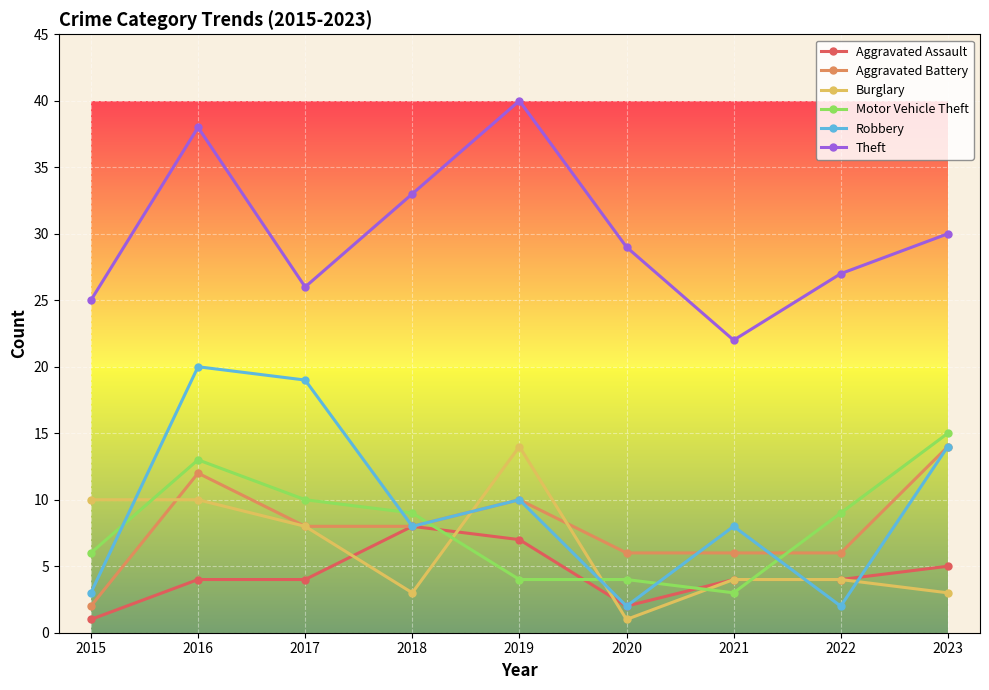

What is the difference between the Theft values at 2022 and 2021?

5